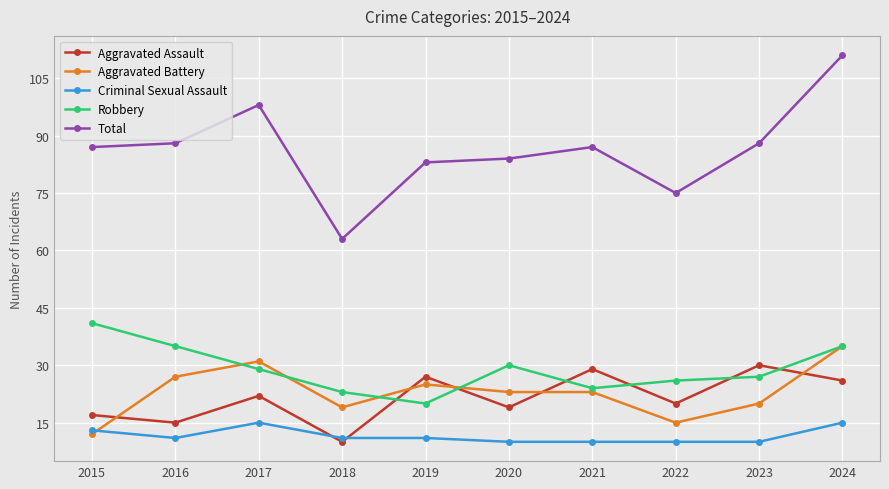

Is it true that Criminal Sexual Assault equals 10 at 2020?

True